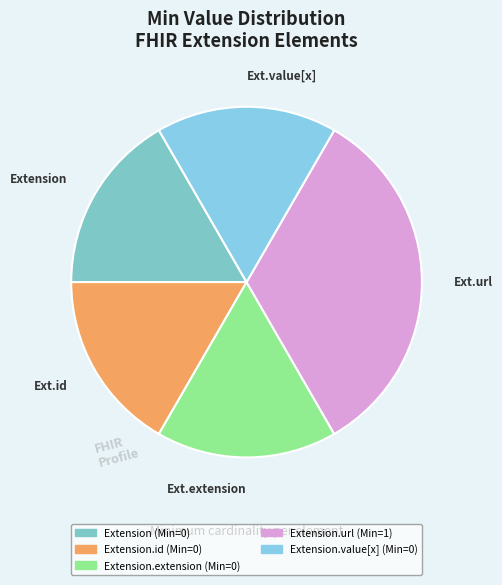

Count the number of slices in the pie.

5